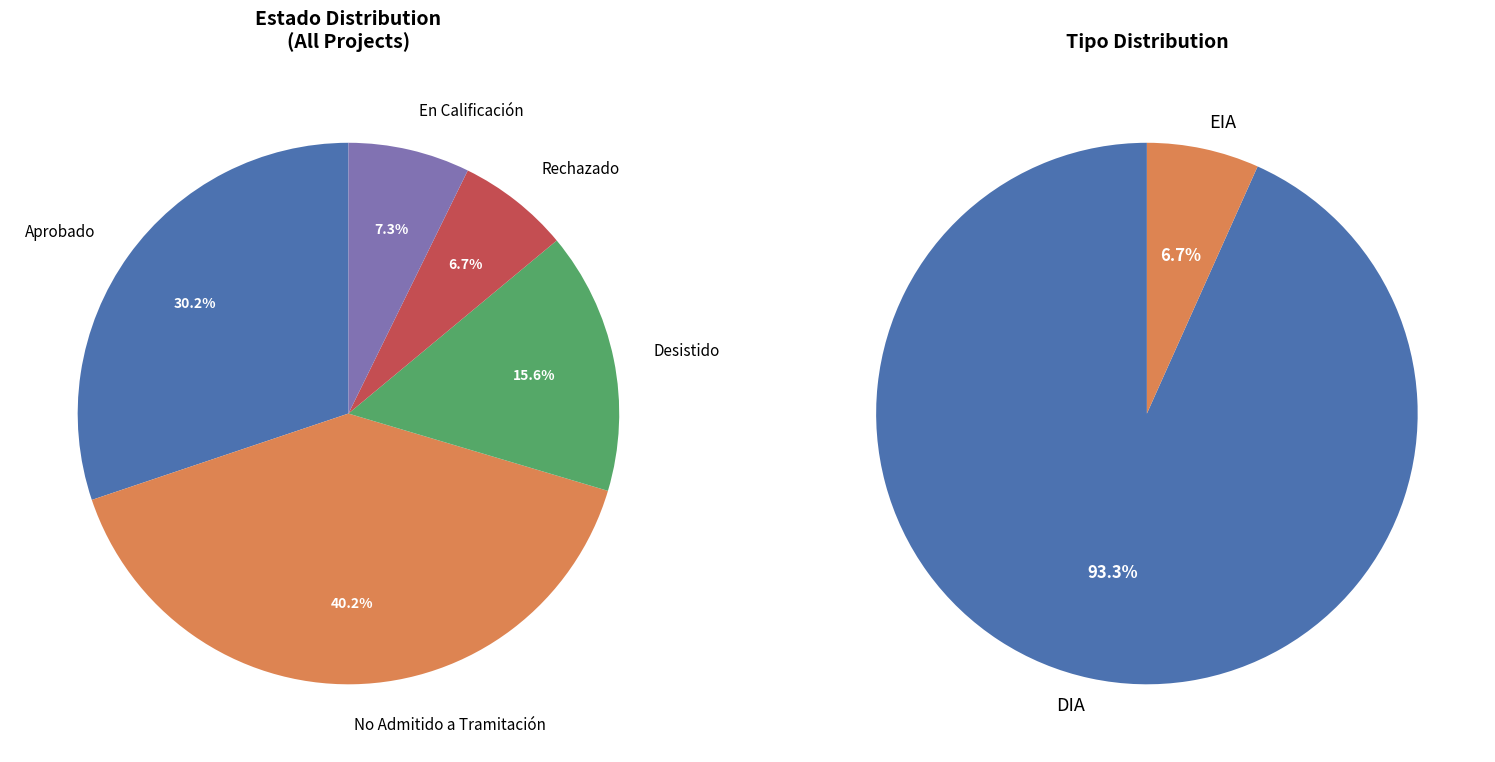

What percentage do Rechazado and Desistido together represent?

22.3%